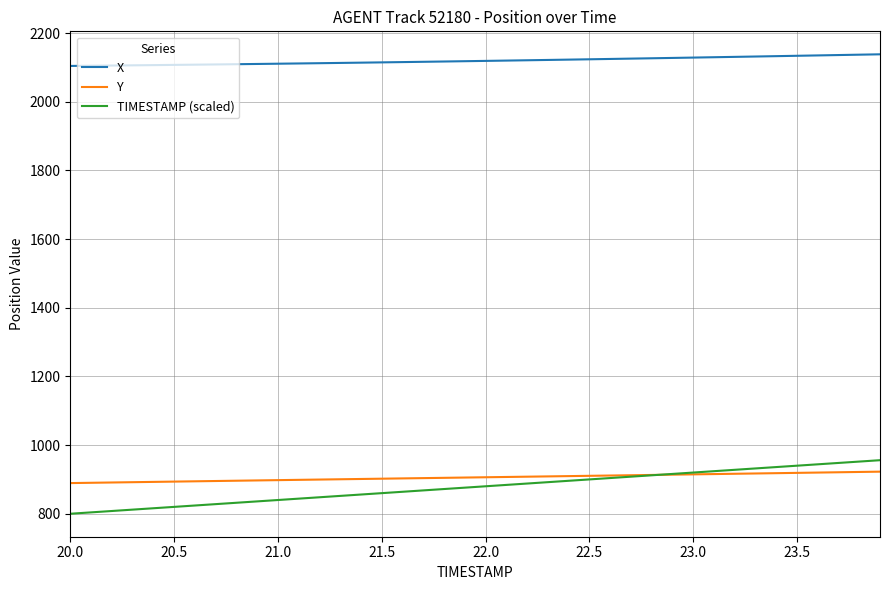

Which series has the largest total across all categories?

X